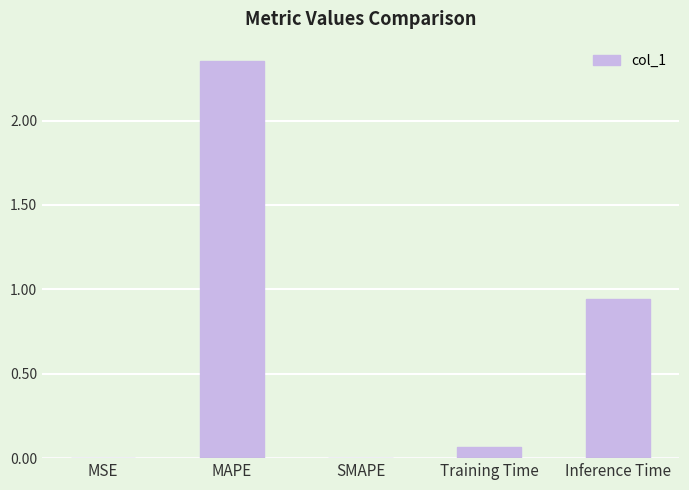

What is the change in value from MAPE to Training Time?

-2.3